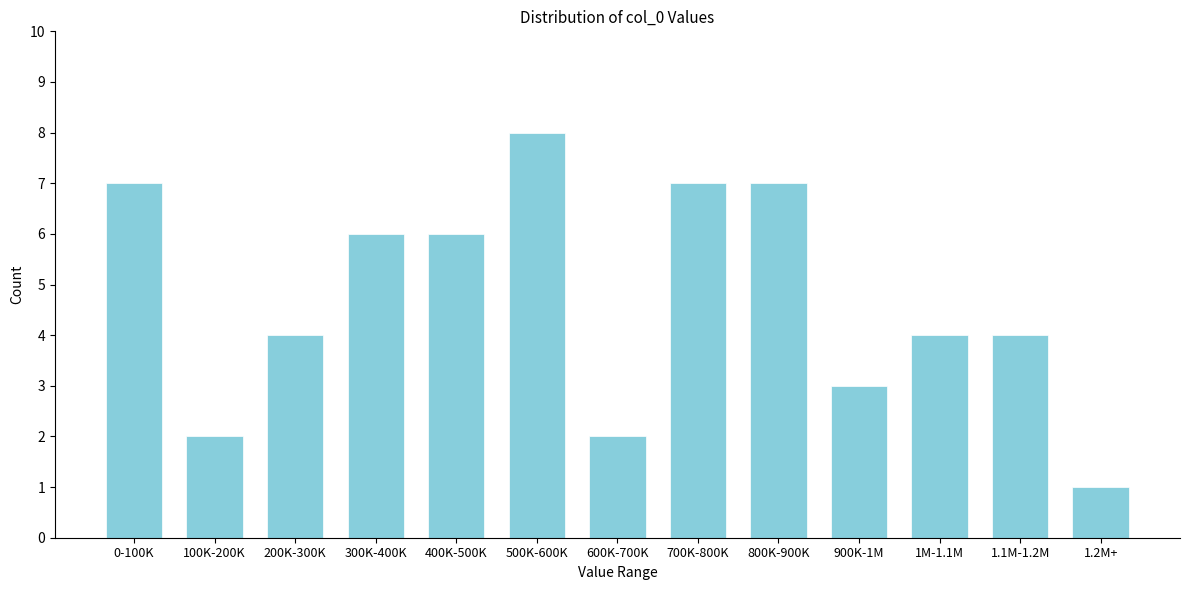

Reading left to right, transcribe all the data shown in this chart.

0-100K=7	100K-200K=2	200K-300K=4	300K-400K=6	400K-500K=6	500K-600K=8	600K-700K=2	700K-800K=7	800K-900K=7	900K-1M=3	1M-1.1M=4	1.1M-1.2M=4	1.2M+=1